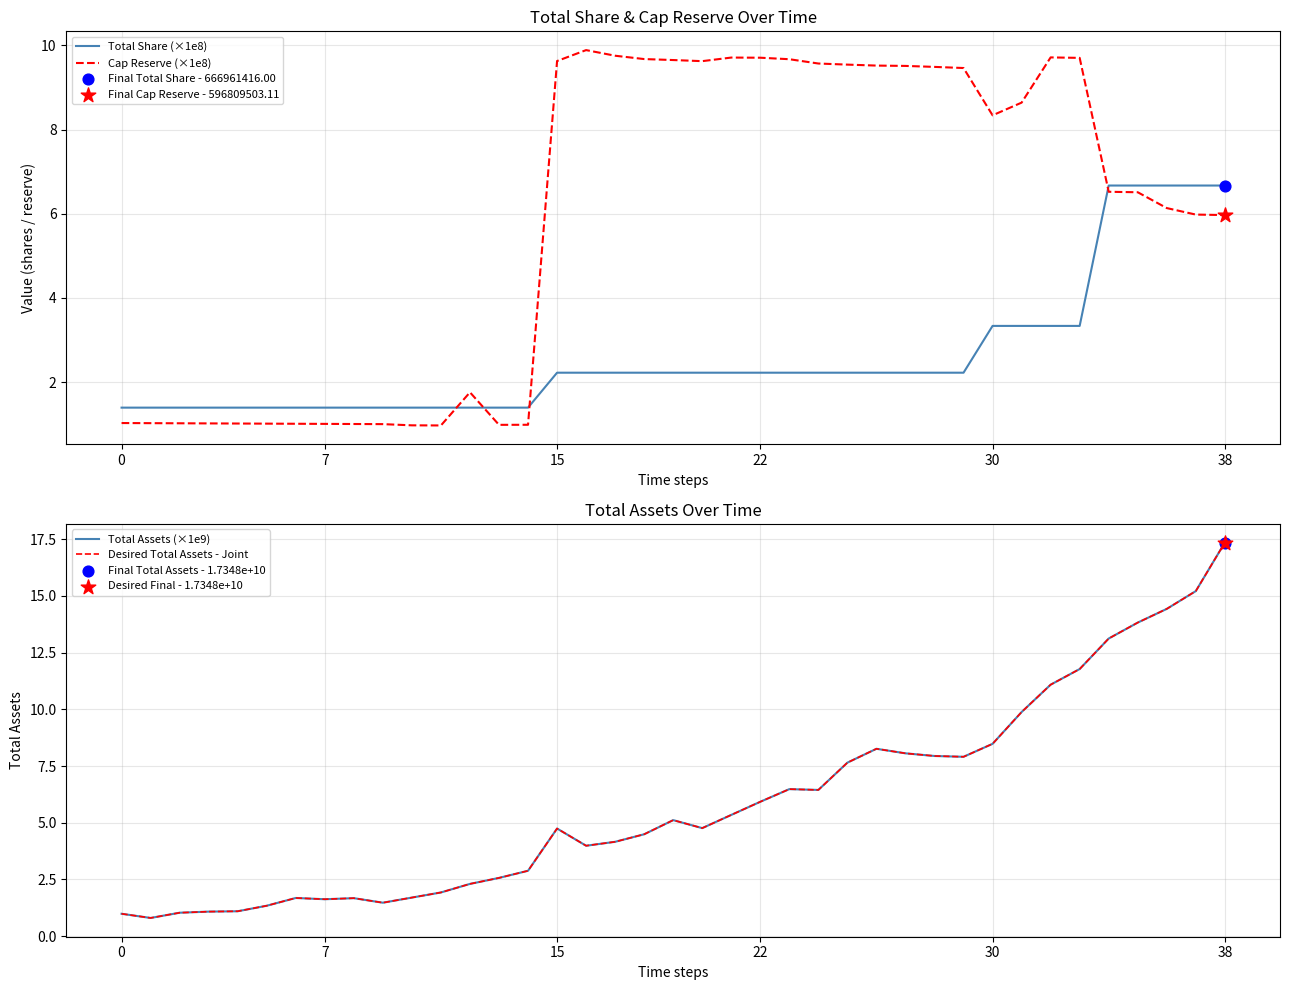

Which series reaches the minimum Y coordinate?

Total Assets (×1e9)